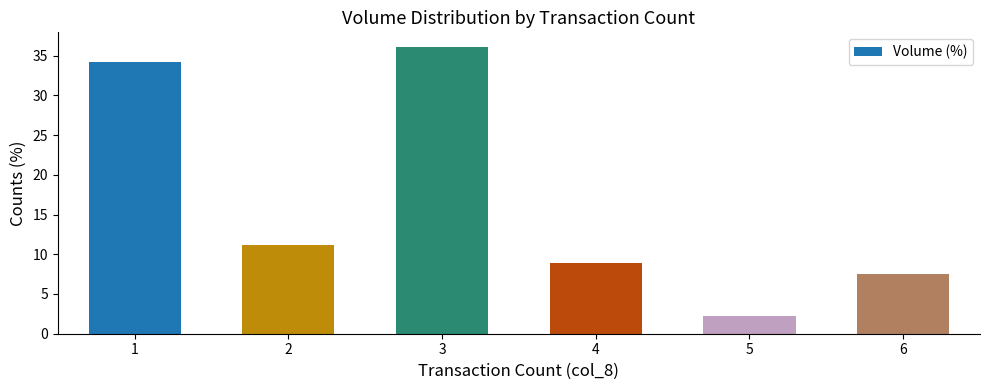

Reading right to left, extract all data points from this chart.

6=7.5	5=2.2	4=8.8	3=36.1	2=11.1	1=34.2